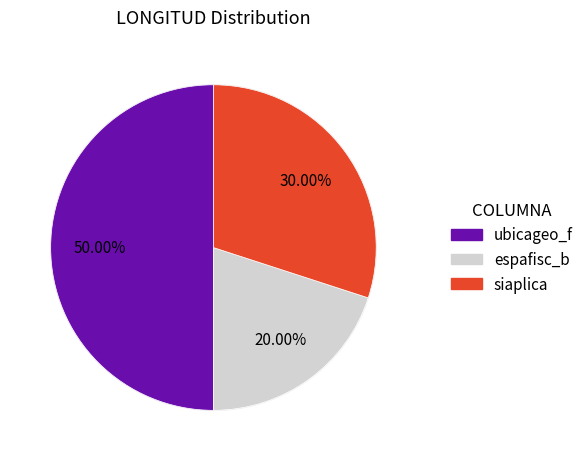

To the nearest percent, what is the combined percentage of ubicageo_f and espafisc_b?

70%